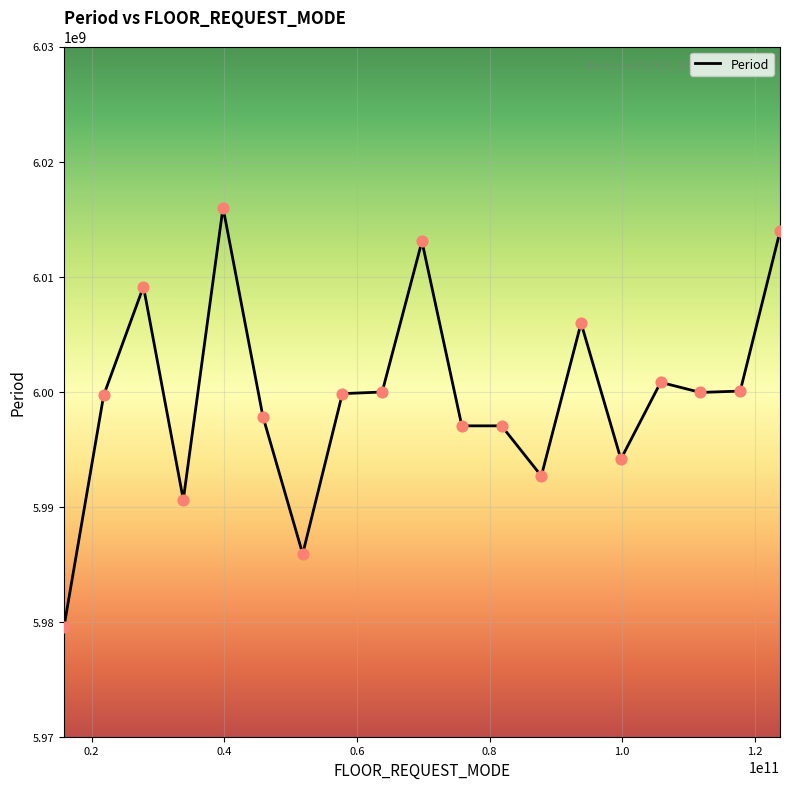

What is the greatest value displayed?

6016001400